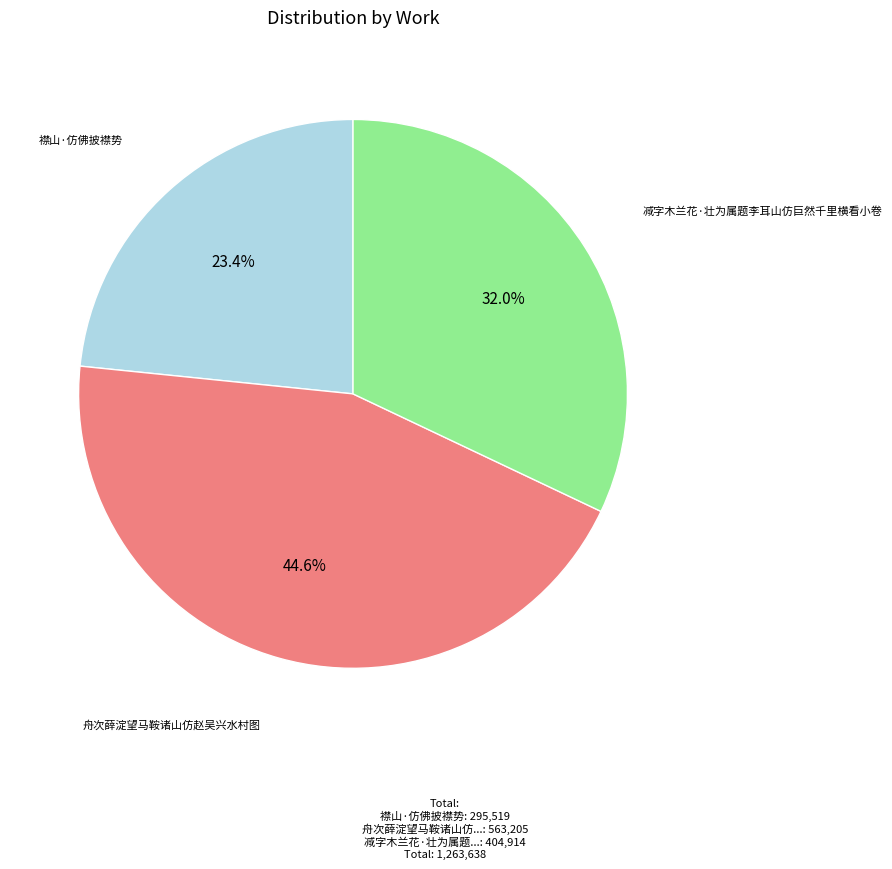

Is it true that 舟次薛淀望马鞍诸山仿赵吴兴水村图 is 45% of the pie?

True